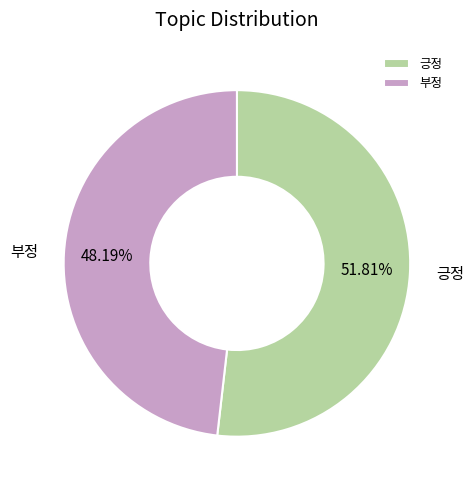

Which category has the smallest portion of the pie?

부정